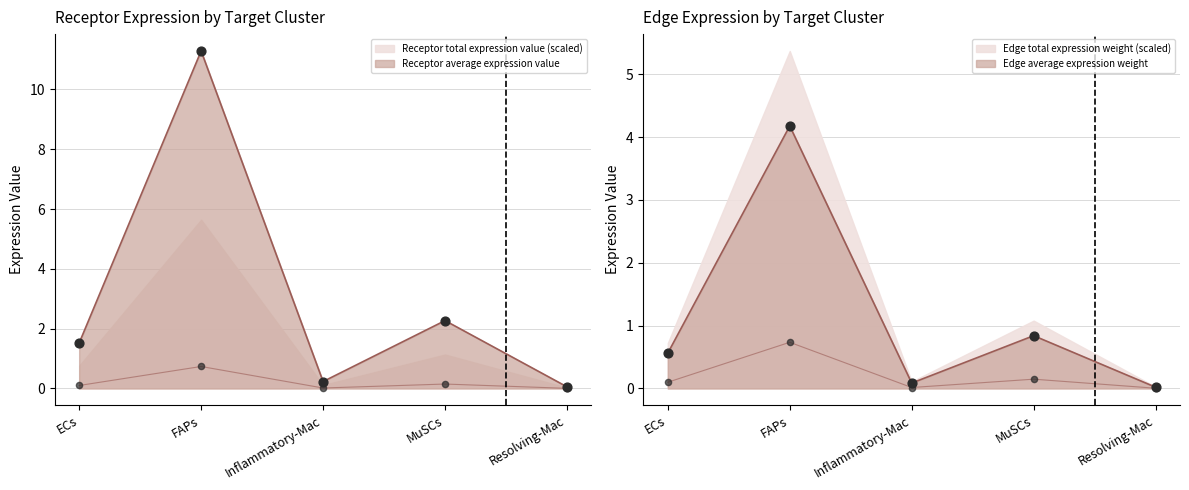

Which series has the largest total across all categories?

Receptor derived specificity of average expression value